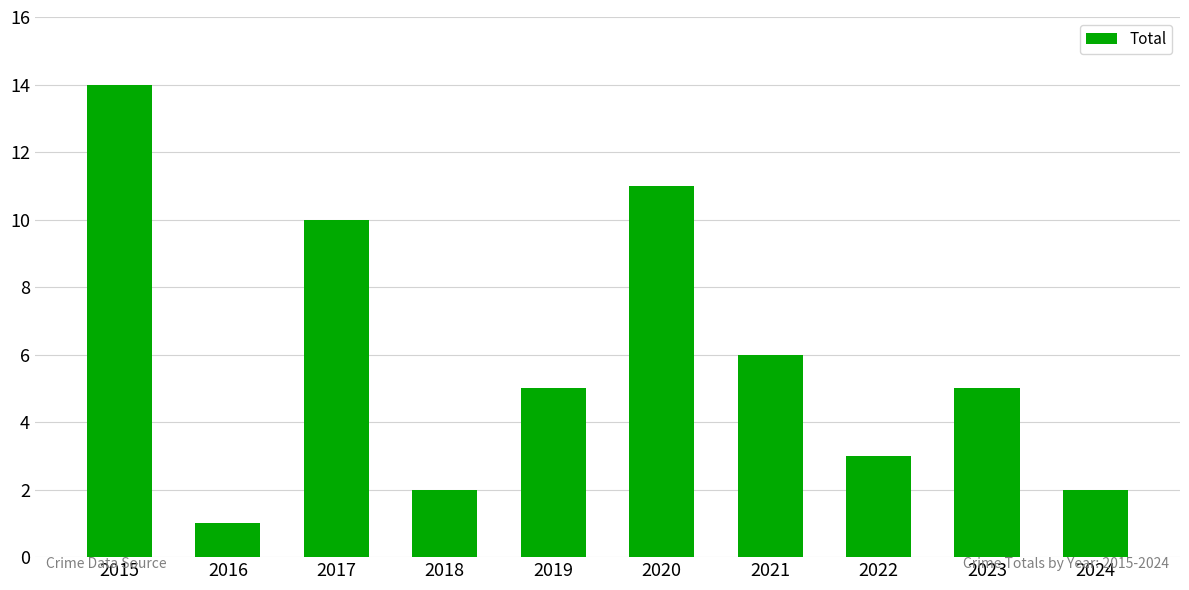

Reading left to right, extract all data points from this chart.

2015=14	2016=1	2017=10	2018=2	2019=5	2020=11	2021=6	2022=3	2023=5	2024=2